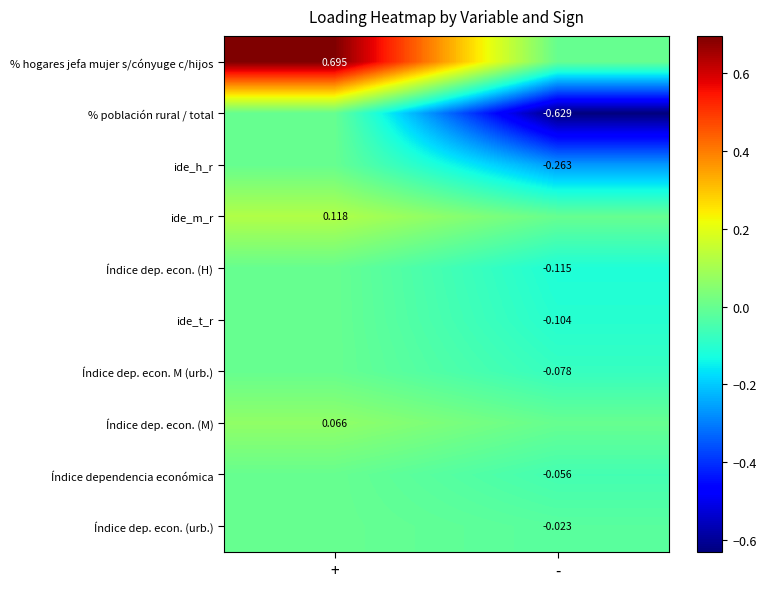

Is the value of % hogares jefa mujer s/cónyuge c/hijos at + greater than the value of Índice dep. econ. (H) at -?

Yes